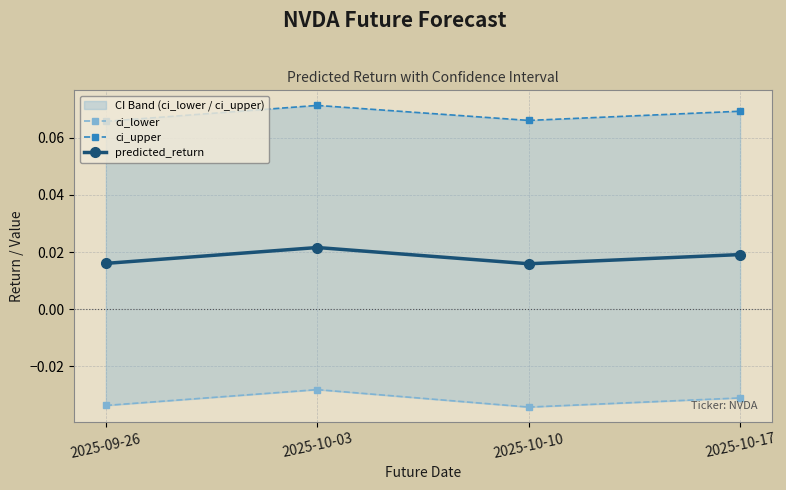

True or false: predicted_return has more than 2 points higher than both neighbors.

False